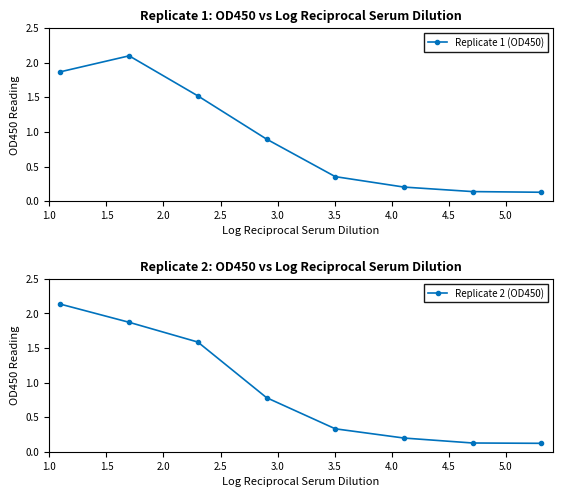

True or false: Replicate 1 (OD450) has more than 0 interior local peaks.

True